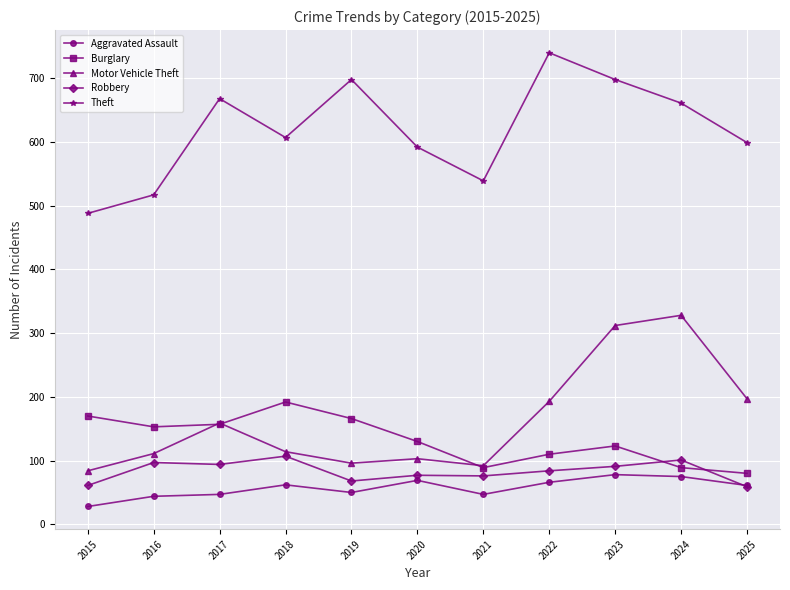

How many distinct data groups are displayed?

5